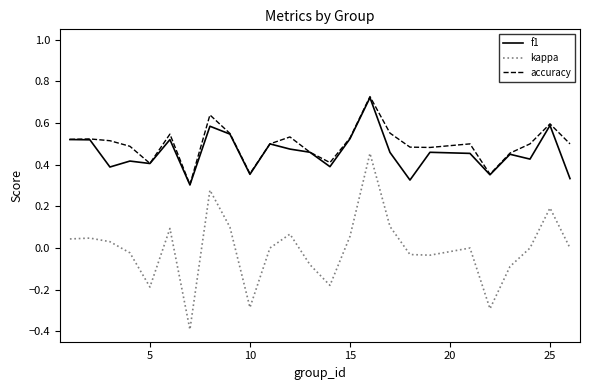

What are all the series names shown in the legend?

f1, kappa, accuracy